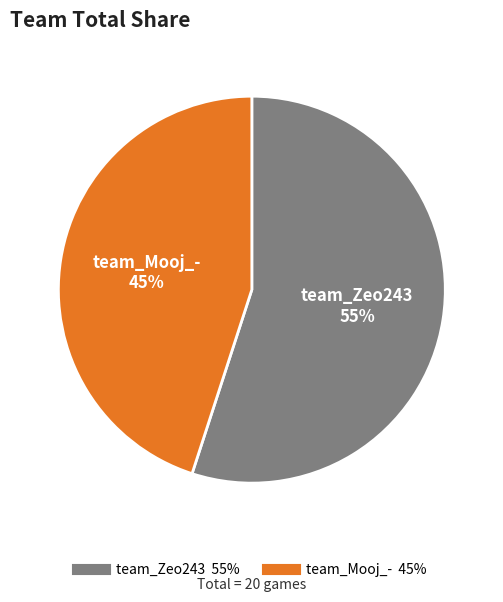

To the nearest percent, what is the combined percentage of team_Zeo243 and team_Mooj_-?

100%